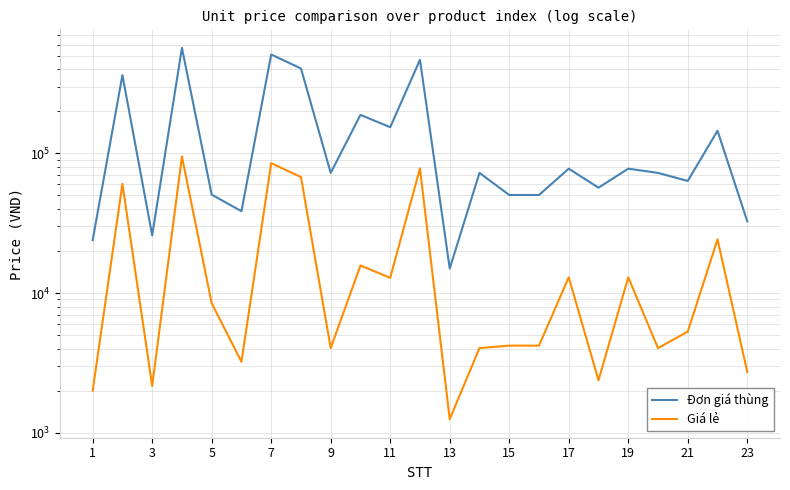

How many series are shown in this chart?

2